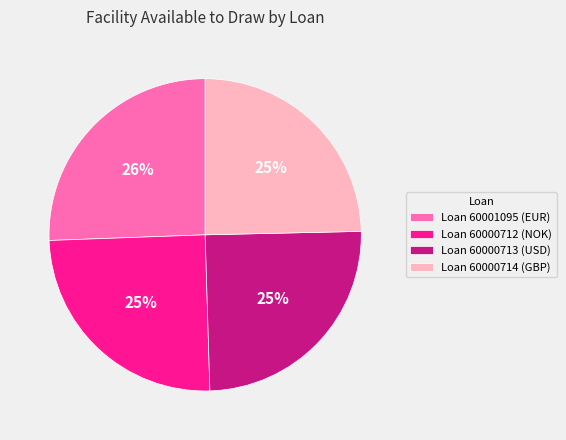

How many slices are in this pie chart?

4